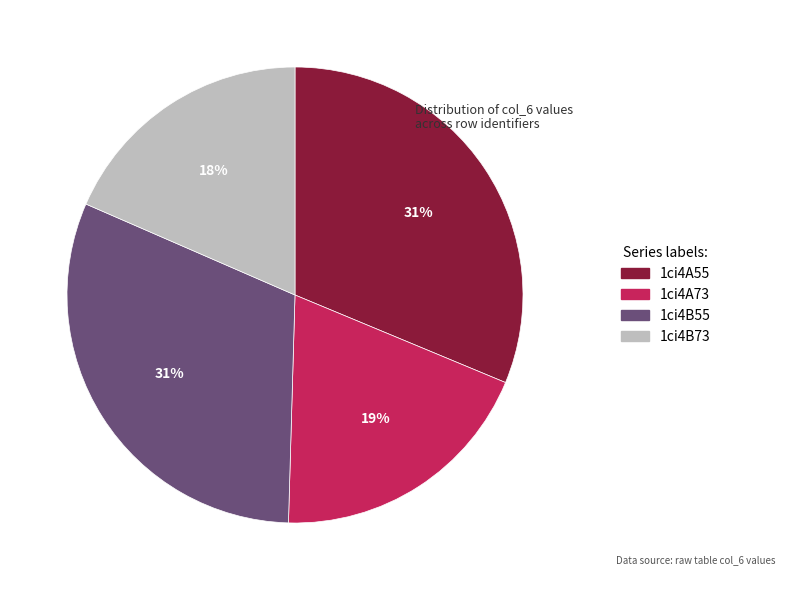

Which slice is the smallest?

1ci4B73